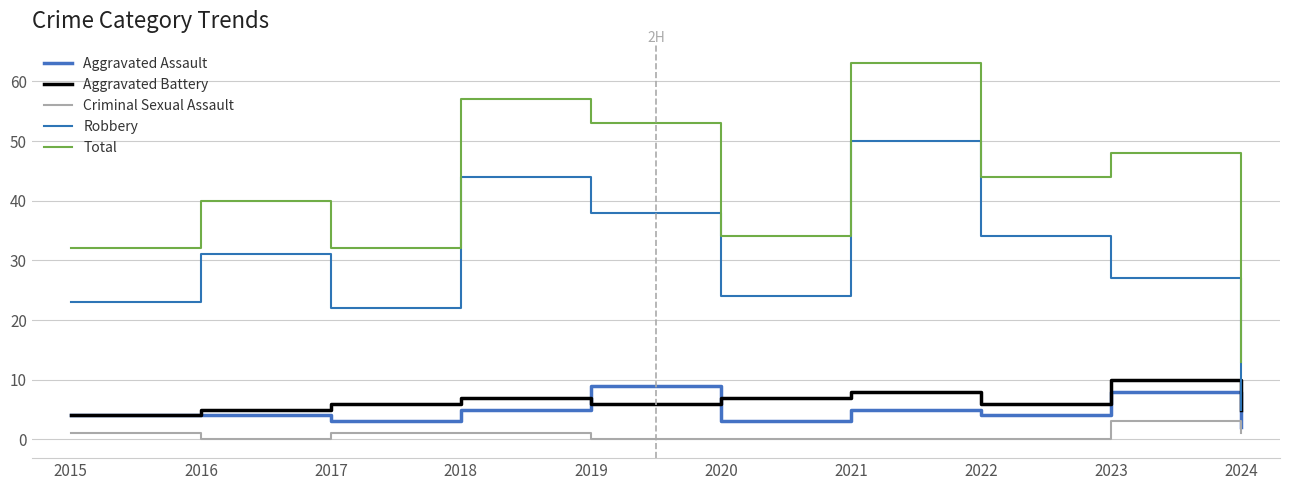

What is the average value of the Criminal Sexual Assault series?

1